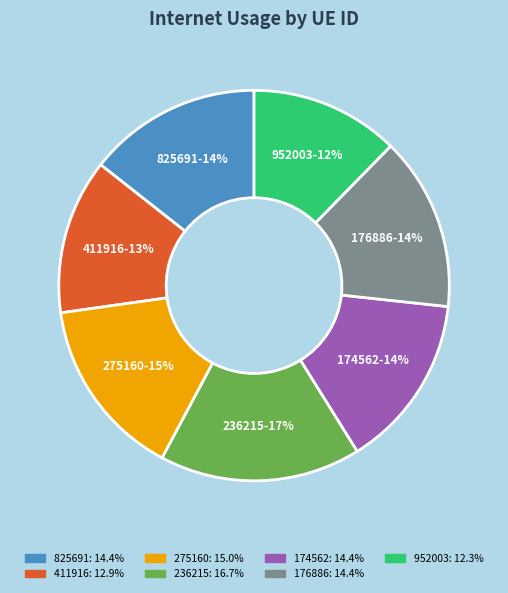

Does 236215 account for over 50% of the chart?

No